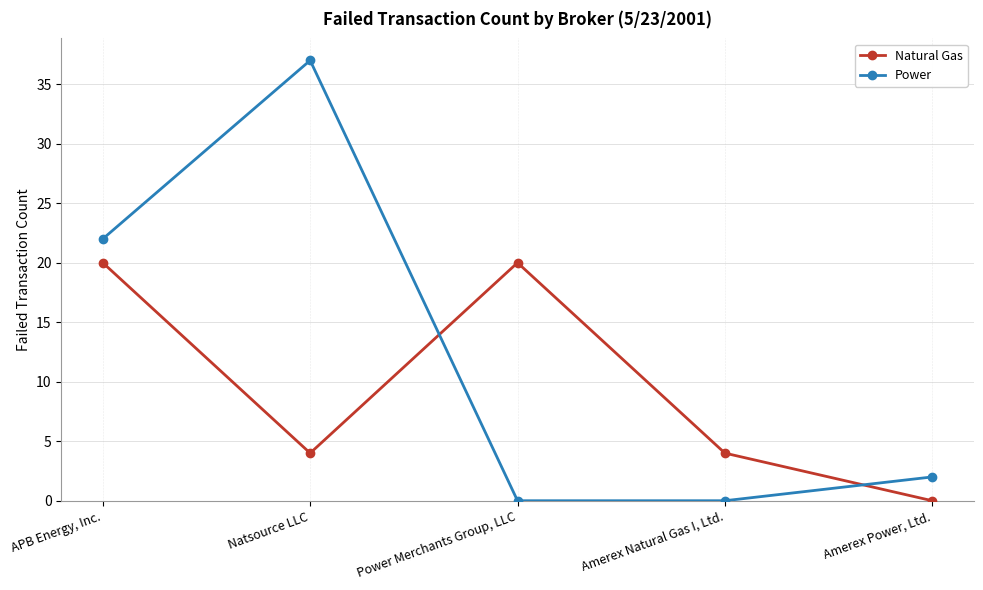

Reading left to right, list all the values displayed in this chart.

Natural Gas: APB Energy, Inc.=20	Natsource LLC=4	Power Merchants Group, LLC=20	Amerex Natural Gas I, Ltd.=4	Amerex Power, Ltd.=0
Power: APB Energy, Inc.=22	Natsource LLC=37	Power Merchants Group, LLC=0	Amerex Natural Gas I, Ltd.=0	Amerex Power, Ltd.=2